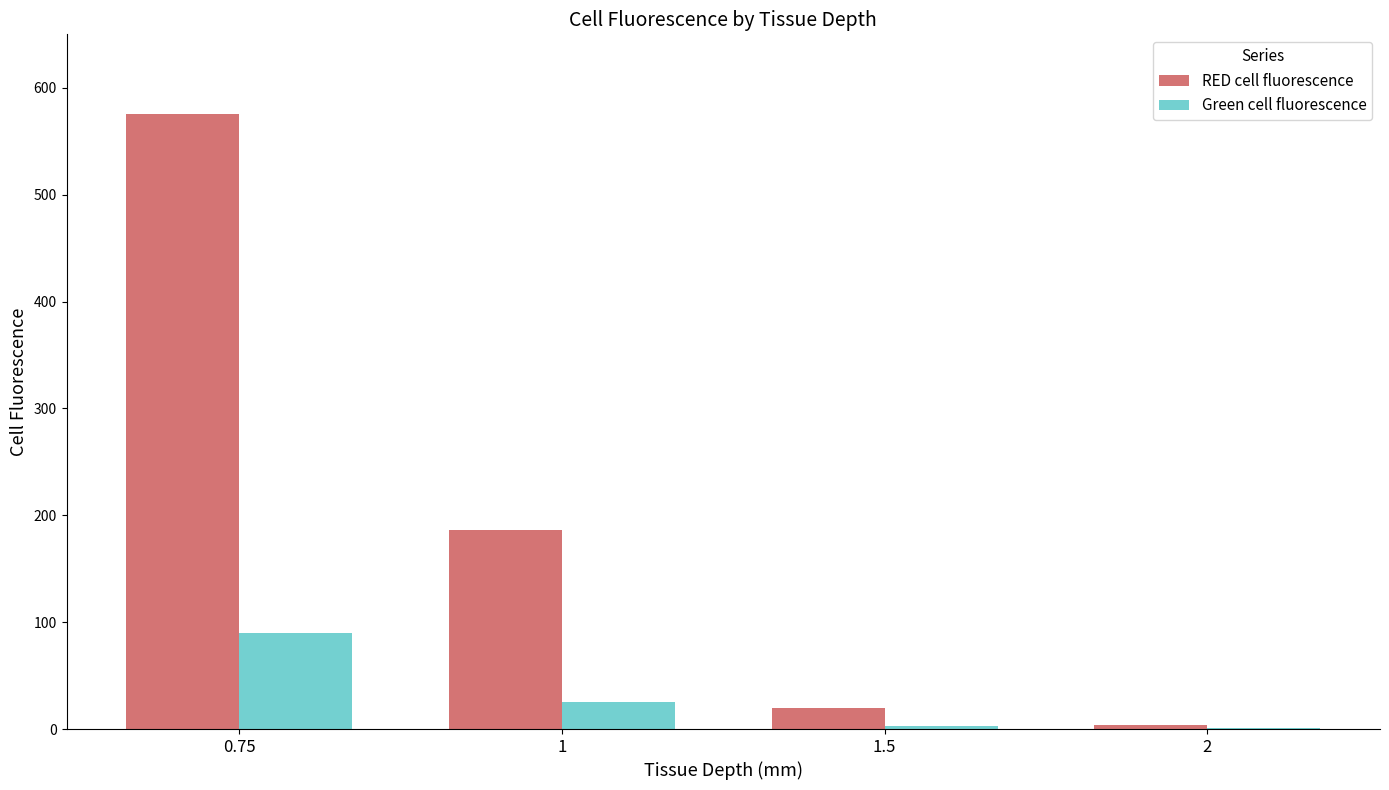

What is the sum of all Green cell fluorescence values?

118.6